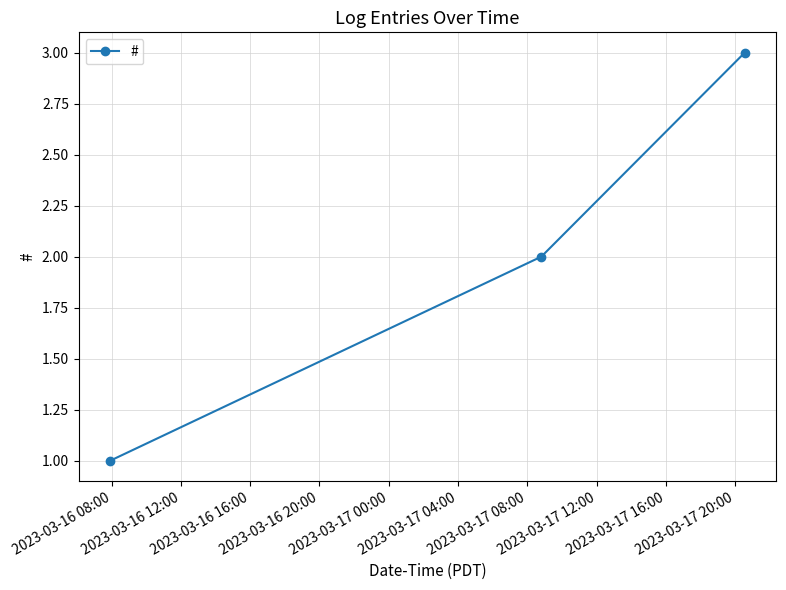

What is the maximum value shown in the chart?

3